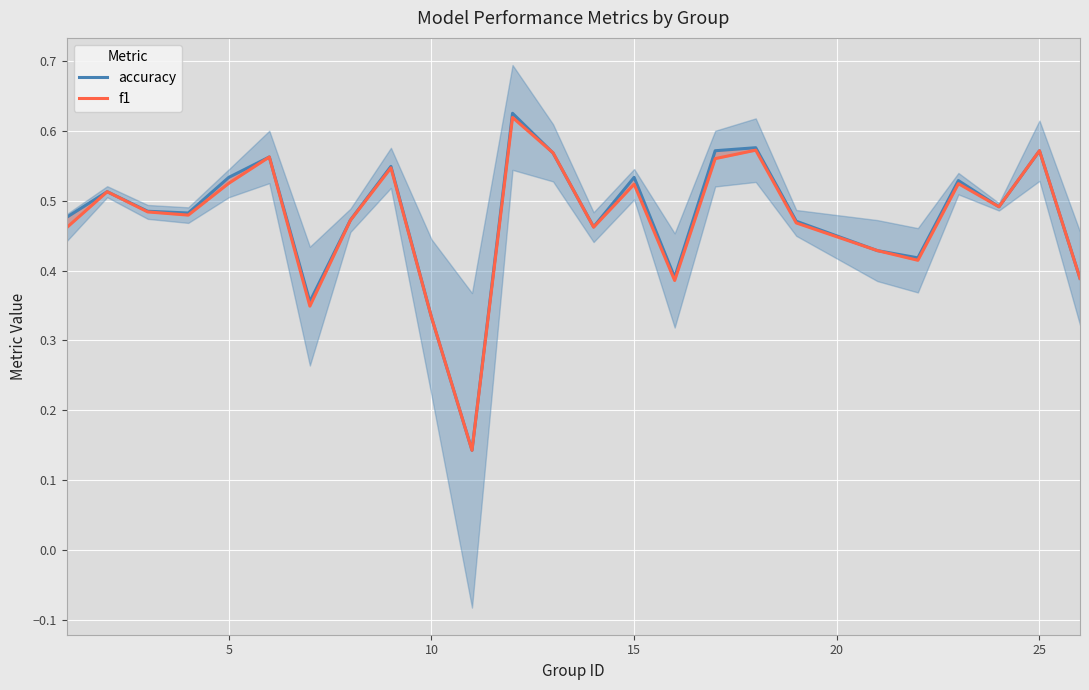

How many lines are shown in the chart?

2